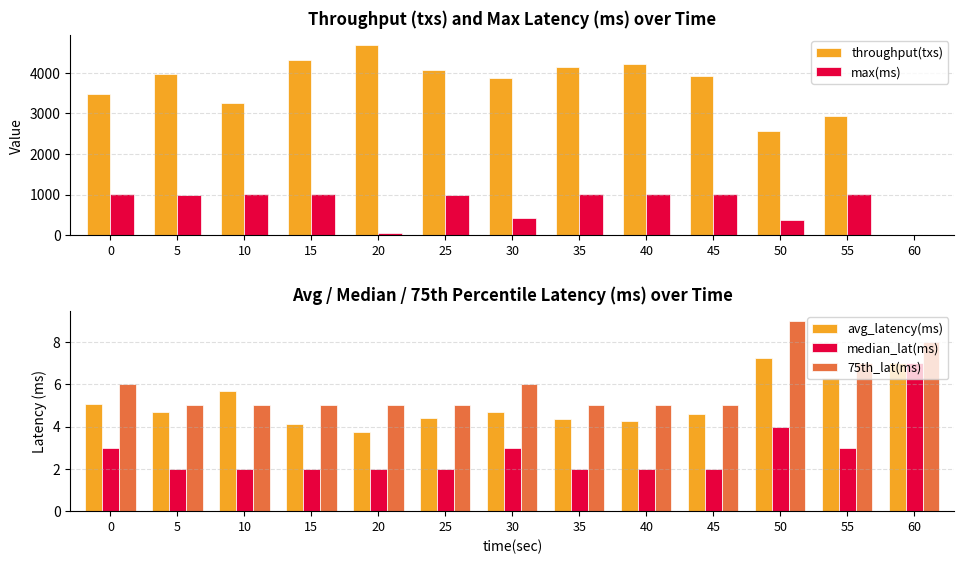

What is the value of the throughput(txs) bar at the 6th from the left?

4062.0